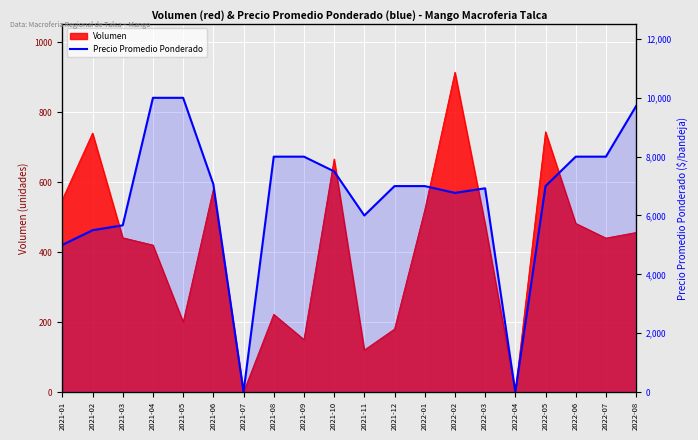

What position from the right is 2022-04?

5